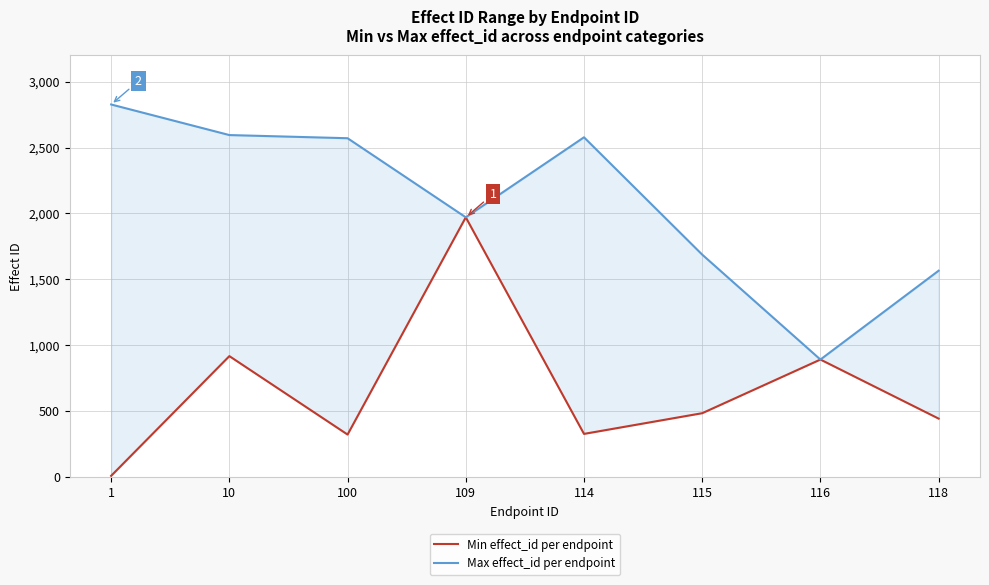

List the series in order of their overall mean, lowest first.

Min effect_id per endpoint, Max effect_id per endpoint